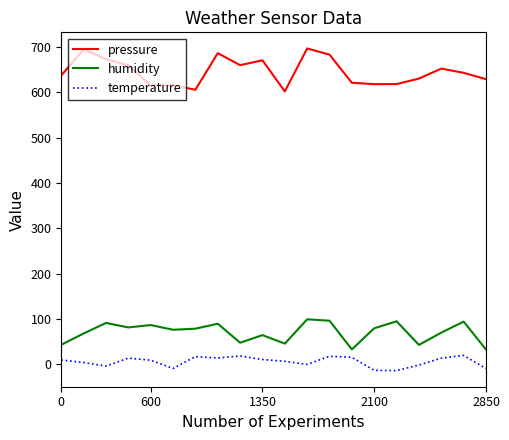

How many values in the temperature series exceed 9?

10